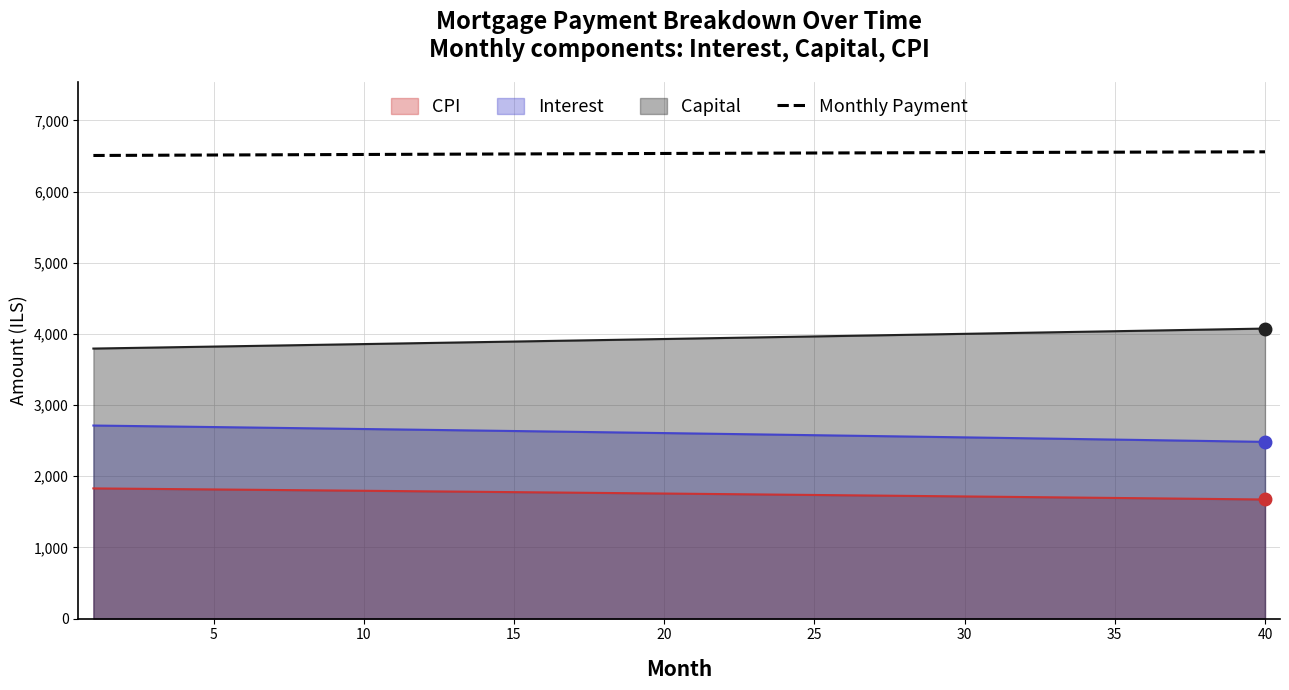

Rank the series at 5 from lowest to highest value.

CPI, Interest, Capital, Monthly Payment